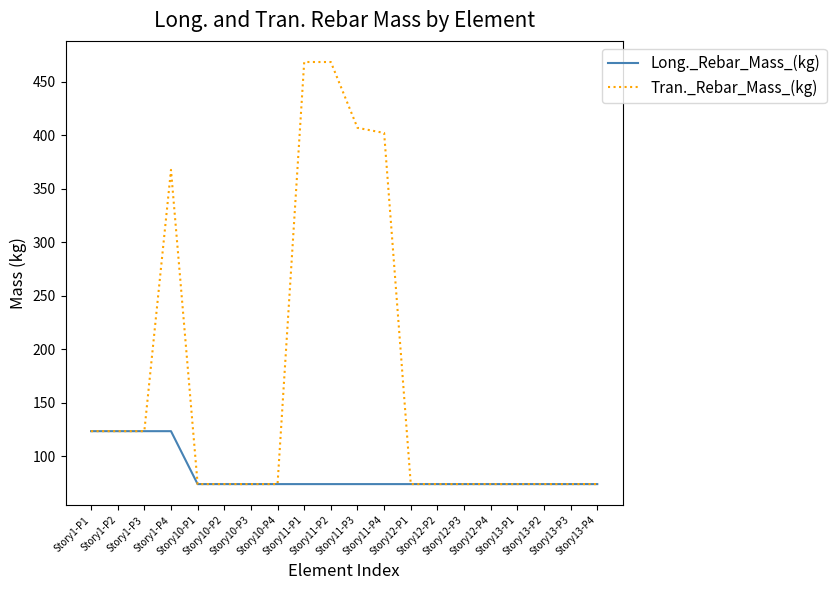

Which series has the largest range (max minus min)?

Tran._Rebar_Mass_(kg)